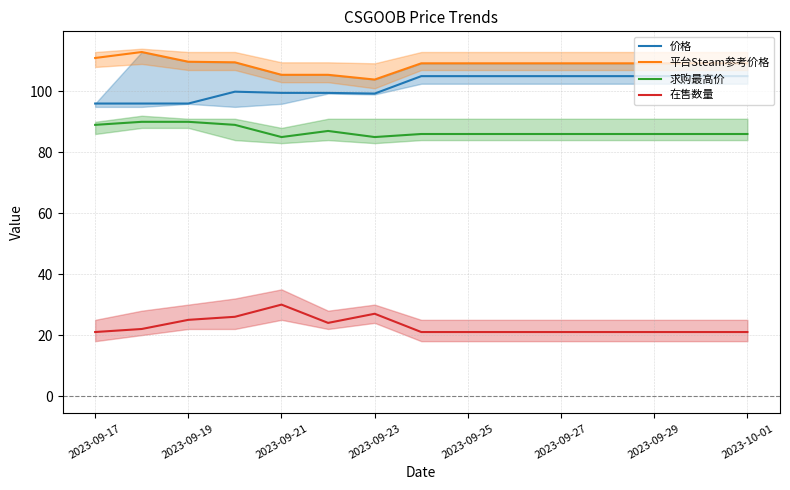

What are all the series names shown in the legend?

价格, 平台Steam参考价格, 求购最高价, 在售数量